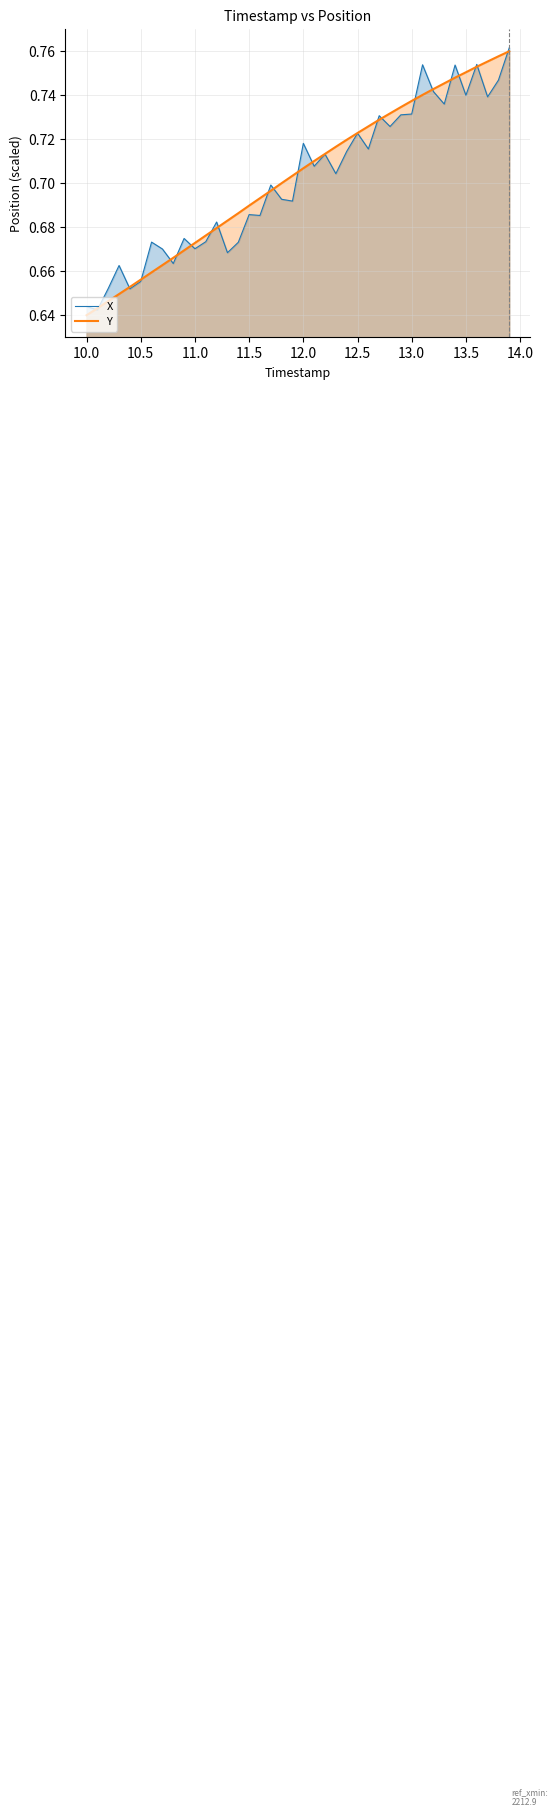

Reading right to left, what are all the values shown in this chart?

X: 0.8	0.7	0.7	0.8	0.7	0.8	0.7	0.7	0.8	0.7	0.7	0.7	0.7	0.7	0.7	0.7	0.7	0.7	0.7	0.7	0.7	0.7	0.7	0.7	0.7	0.7	0.7	0.7	0.7	0.7	0.7	0.7	0.7	0.7	0.7	0.7	0.7	0.7	0.6	0.6
Y: 0.8	0.8	0.8	0.8	0.8	0.7	0.7	0.7	0.7	0.7	0.7	0.7	0.7	0.7	0.7	0.7	0.7	0.7	0.7	0.7	0.7	0.7	0.7	0.7	0.7	0.7	0.7	0.7	0.7	0.7	0.7	0.7	0.7	0.7	0.7	0.7	0.6	0.6	0.6	0.6